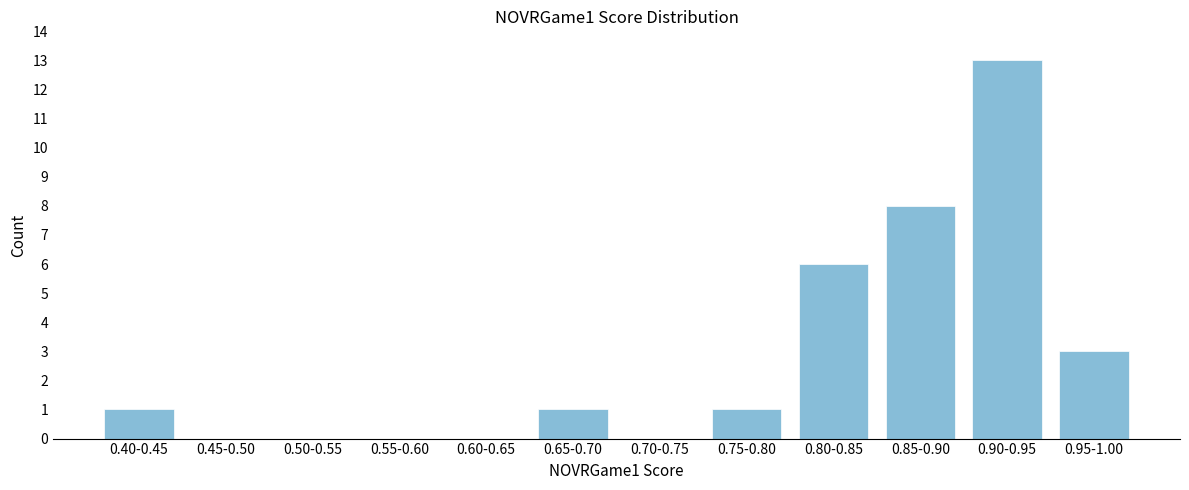

Reading left to right, list all the values displayed in this chart.

0.40-0.45=1	0.45-0.50=0	0.50-0.55=0	0.55-0.60=0	0.60-0.65=0	0.65-0.70=1	0.70-0.75=0	0.75-0.80=1	0.80-0.85=6	0.85-0.90=8	0.90-0.95=13	0.95-1.00=3